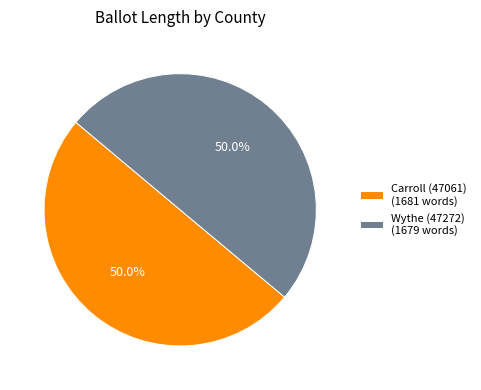

What percentage is NOT represented by Carroll (47061)?

50.0%